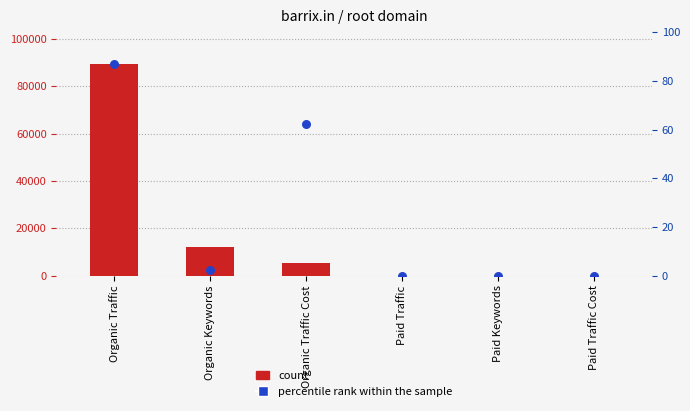

Which series contains the lowest Y value?

count